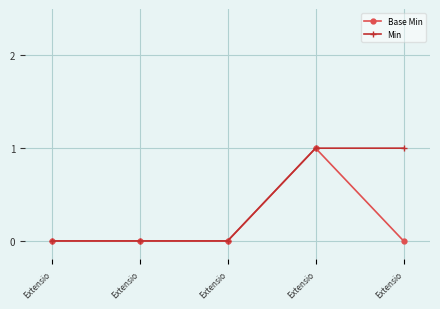

Between Extensio and Extensio, which series saw the biggest shift?

Base Min